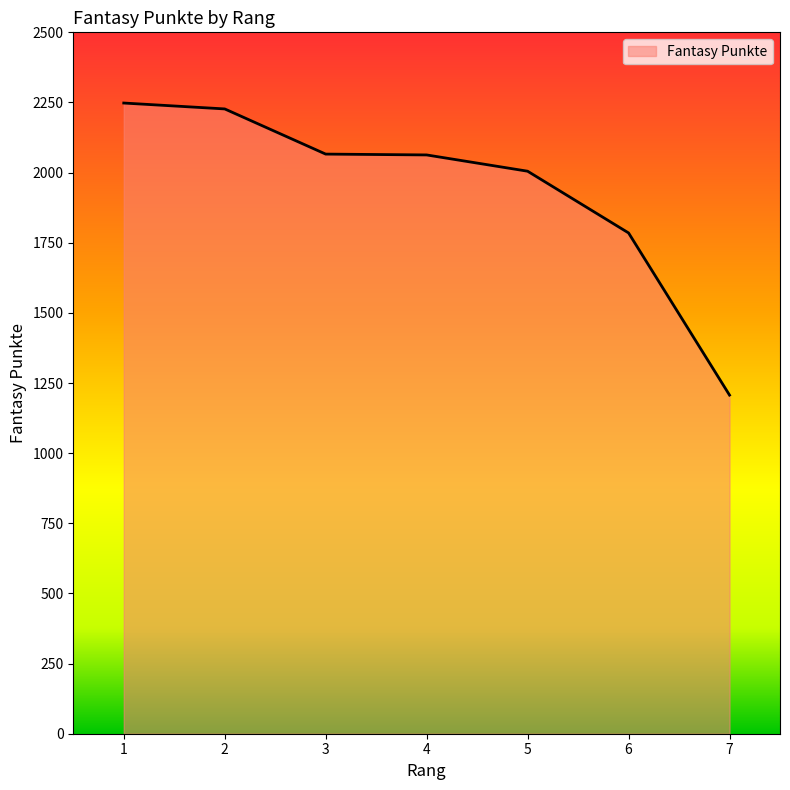

Is it true that the value at 6 is 1785?

True